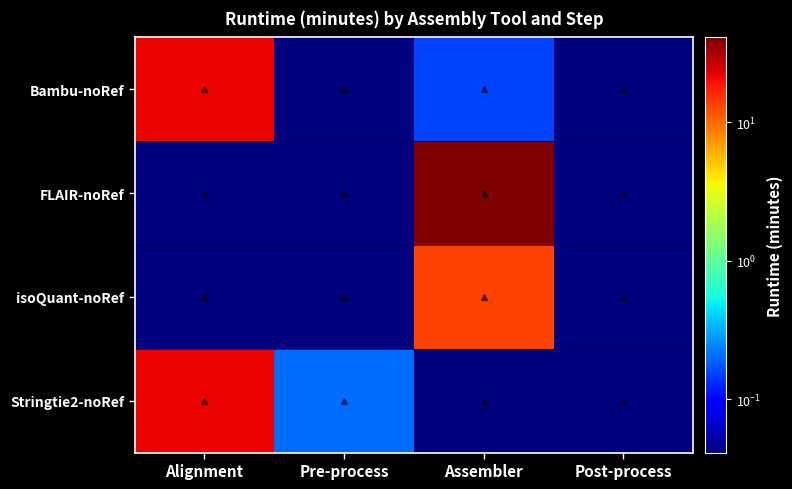

Which series has the largest total across all categories?

FLAIR-noRef